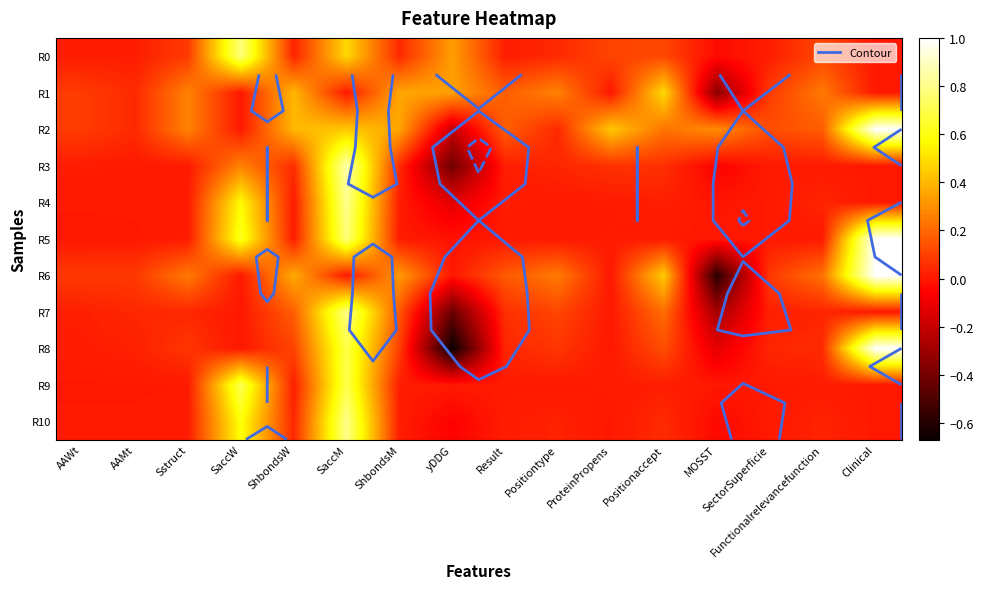

True or false: R8 has a value of -0.7 at yDDG.

True